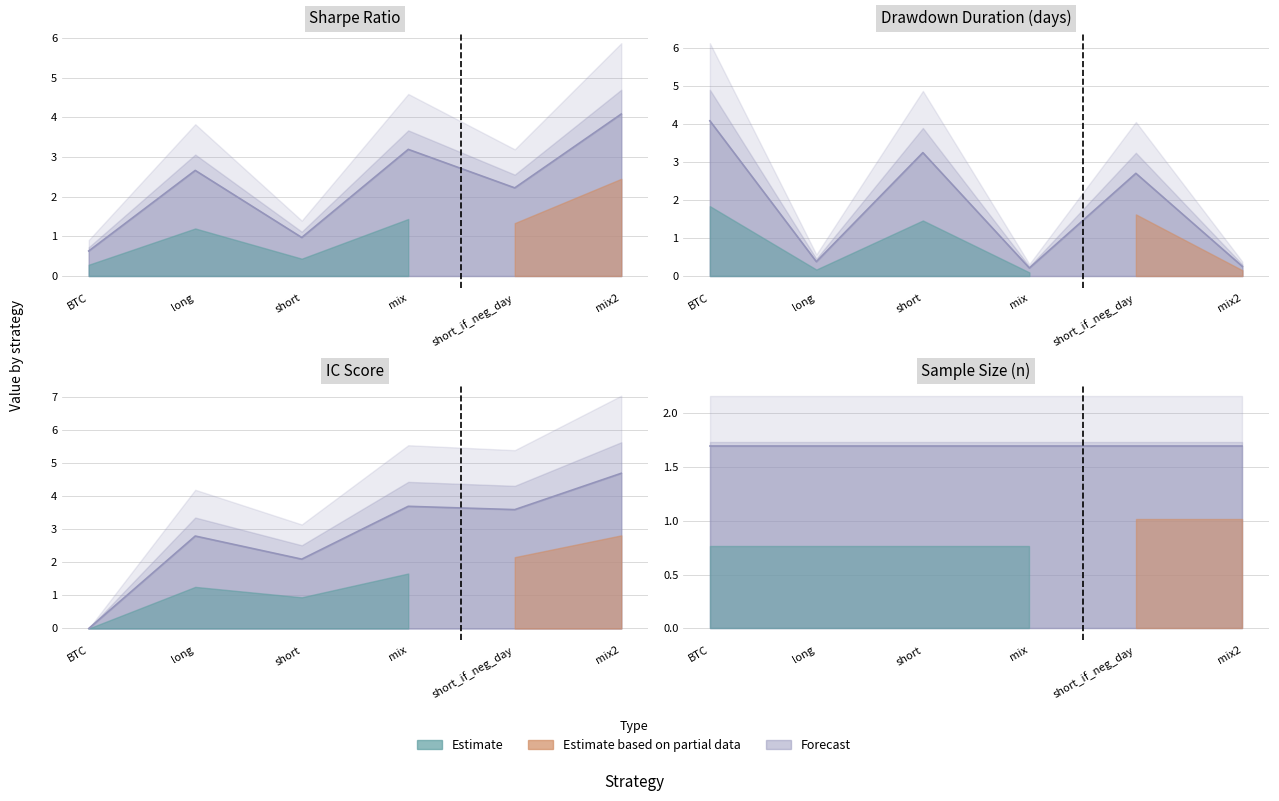

What is the sum of all IC values?

16.9